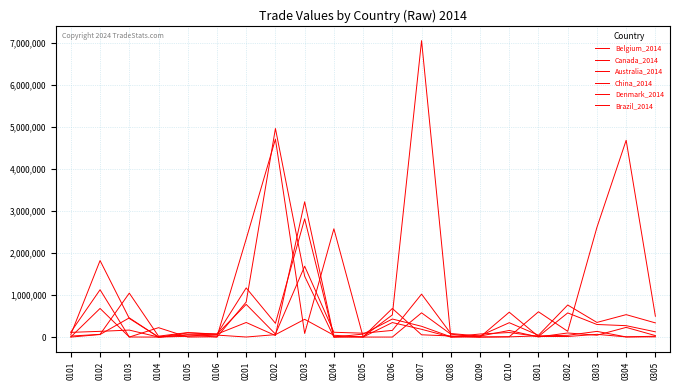

Does the chart display data point markers on the line(s)?

No